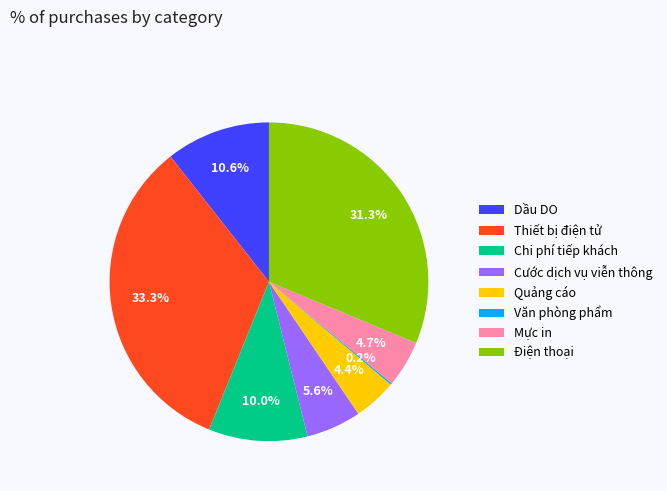

What percentage is NOT represented by Dầu DO?

89.4%